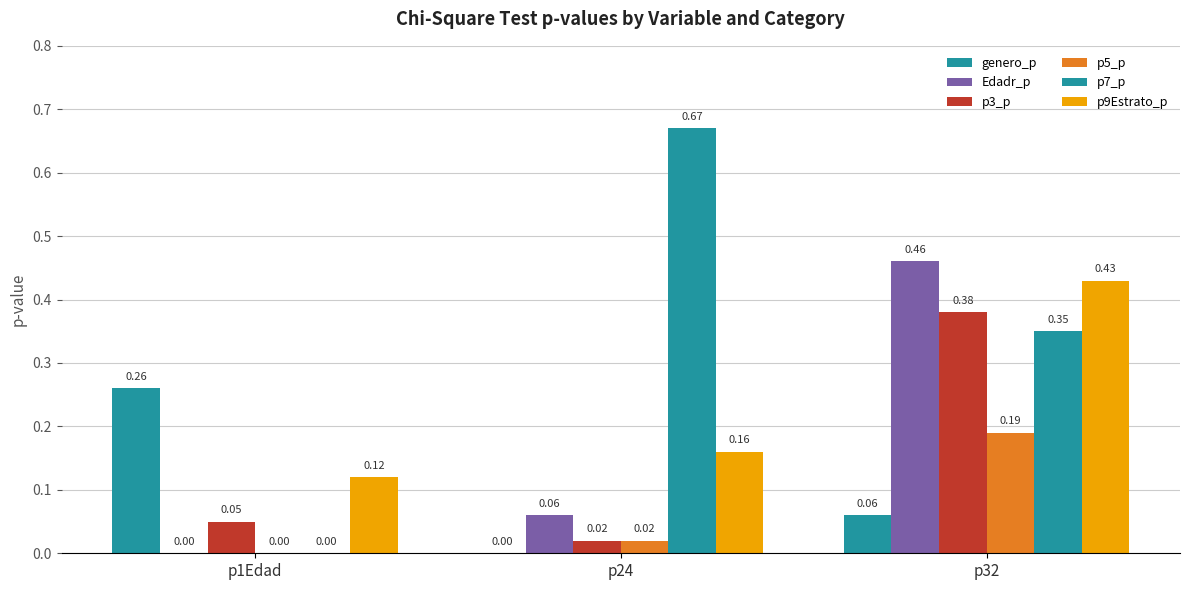

How many p9Estrato_p values are between 0 and 1?

3